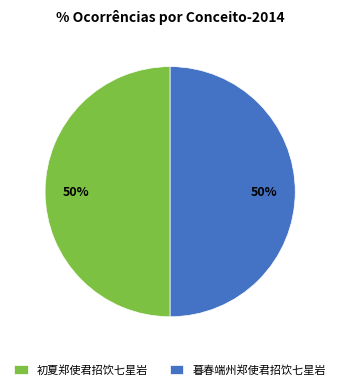

To the nearest percent, what portion does 暮春端州郑使君招饮七星岩 represent?

50%